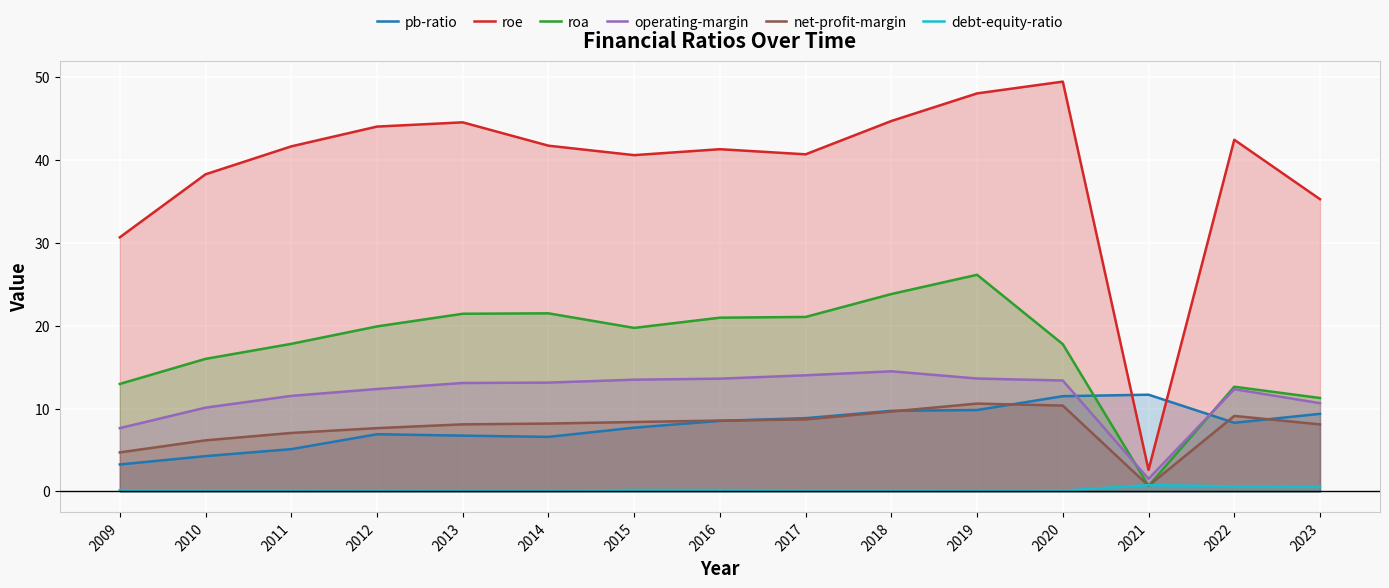

Where is the first local maximum for debt-equity-ratio?

2015